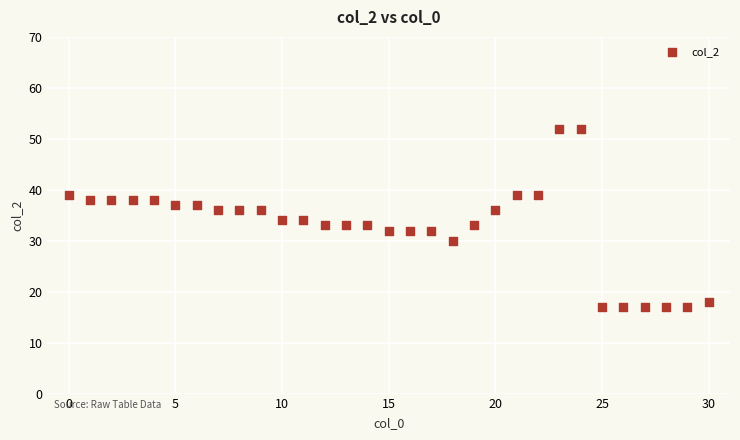

What is the range of Y values (max minus min)?

35